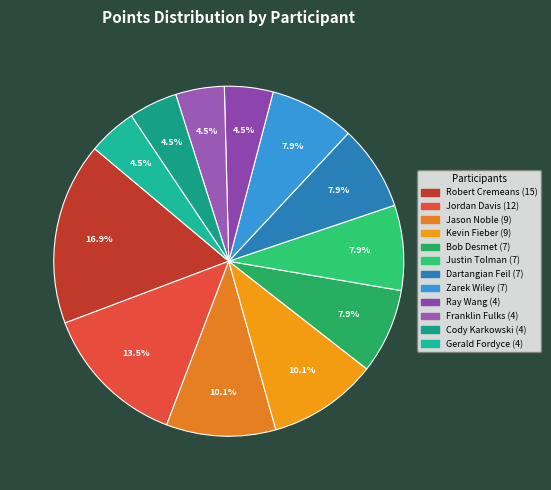

How many slices are in this pie chart?

12